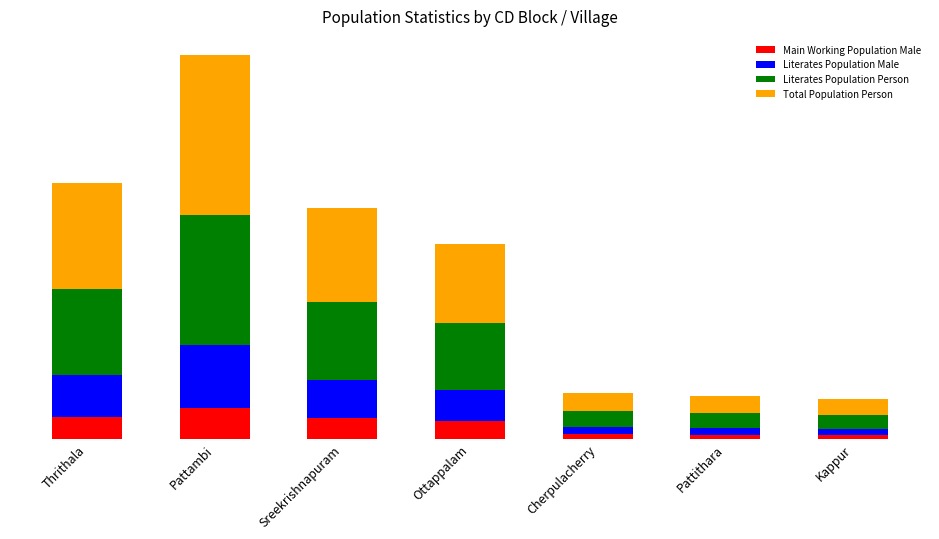

Which series changed the most between Pattambi and Sreekrishnapuram?

Total Population Person